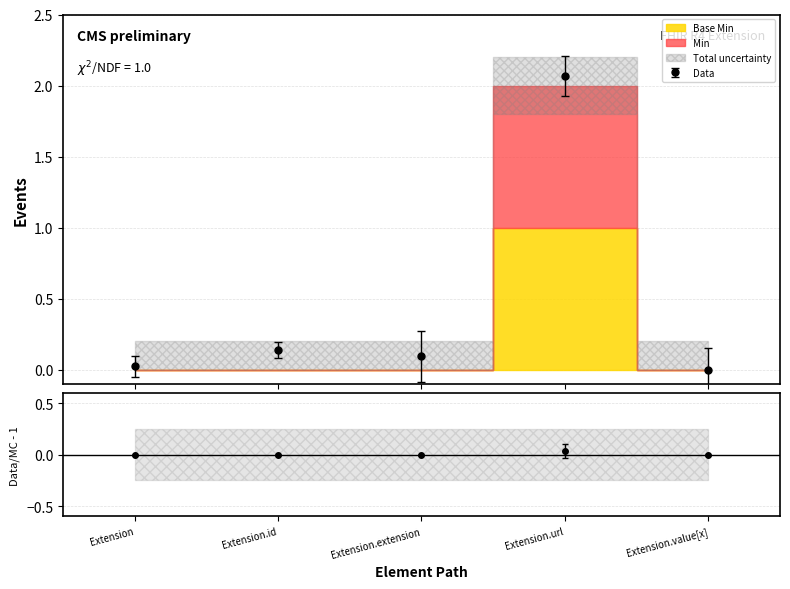

Between Extension.url and Extension.value[x], which series saw the biggest shift?

Min